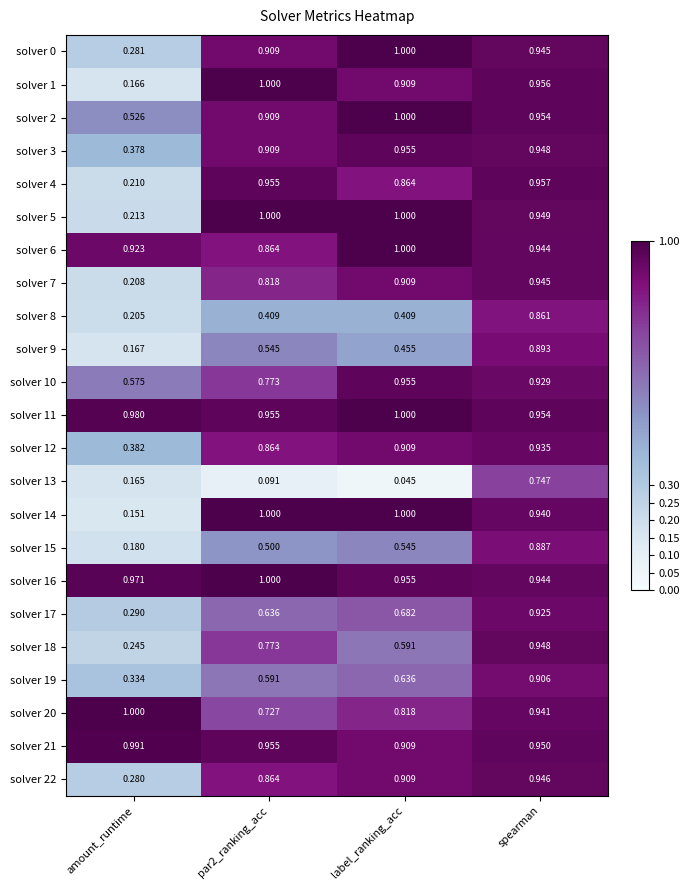

Is the value of solver 20 at par2_ranking_acc greater than the value of solver 12 at label_ranking_acc?

No